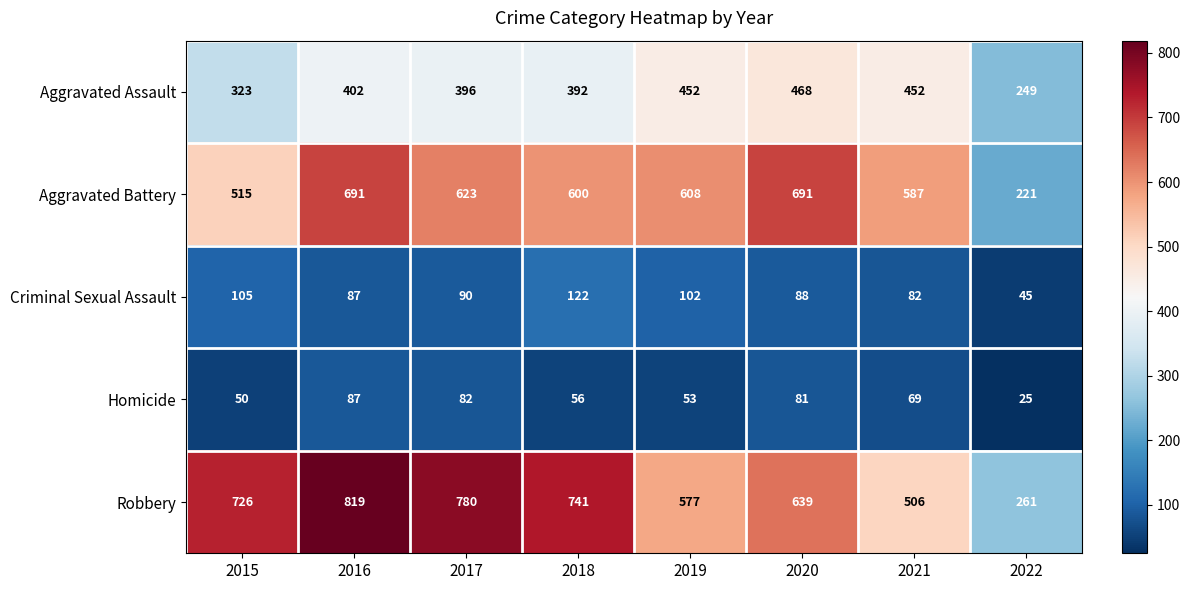

What is the difference between the highest and lowest values at 2020?

610